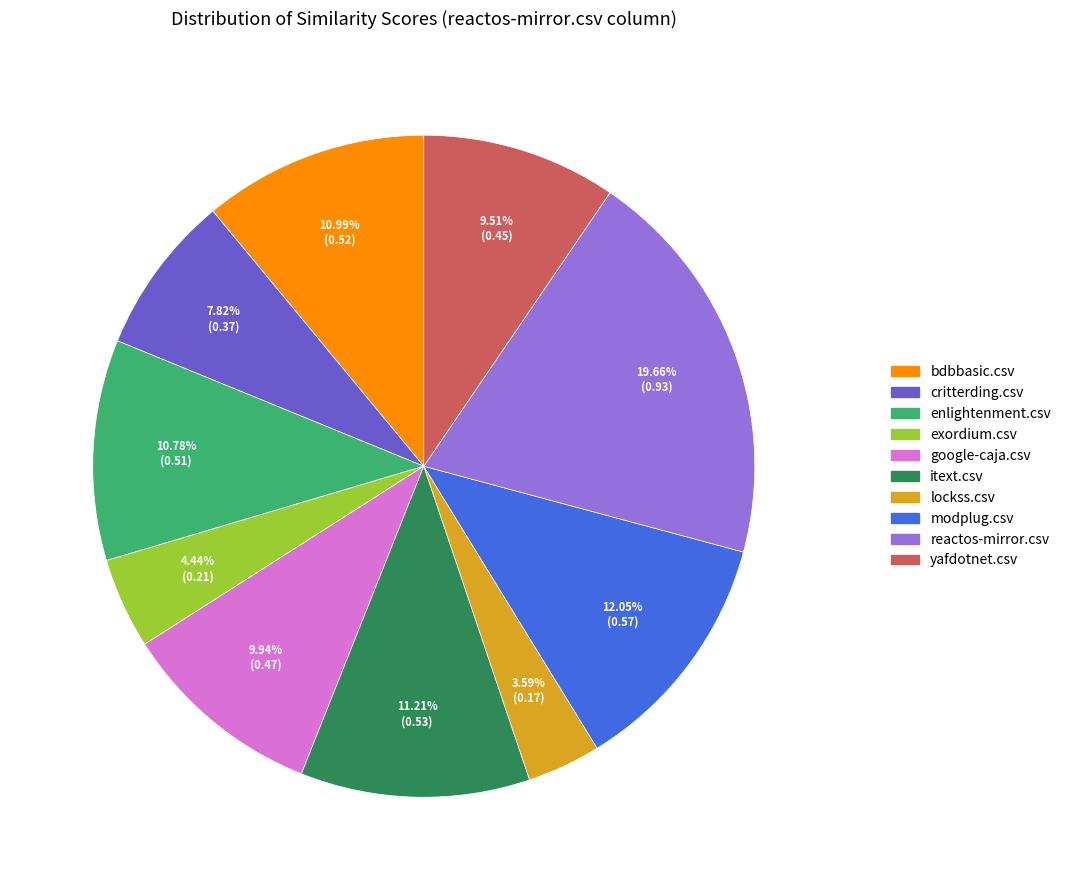

To the nearest percent, what is the difference between the largest and smallest slice percentages?

16%